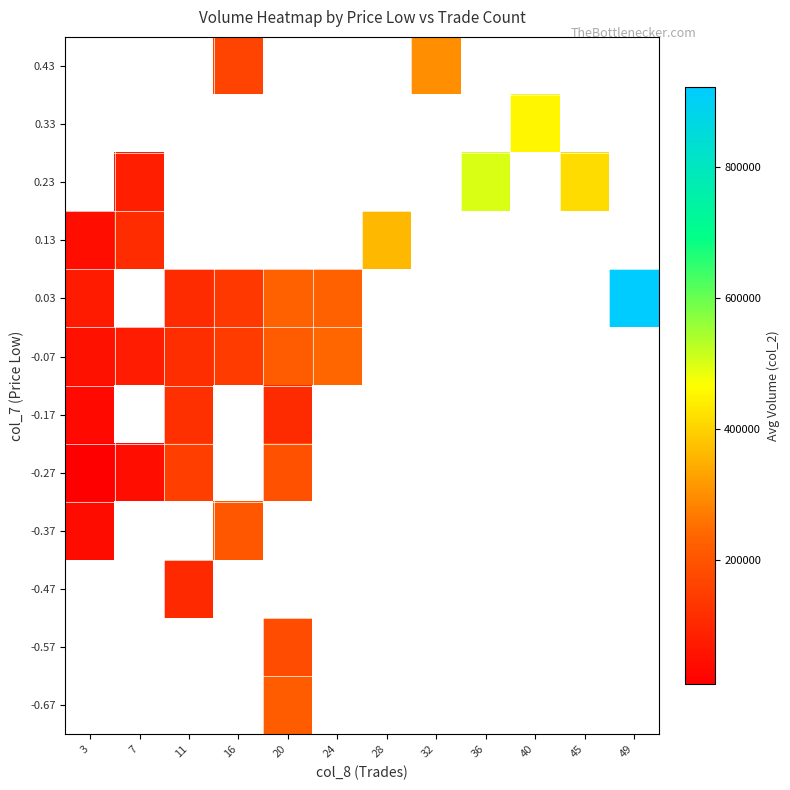

At which category does the chart reach its peak across all series?

49